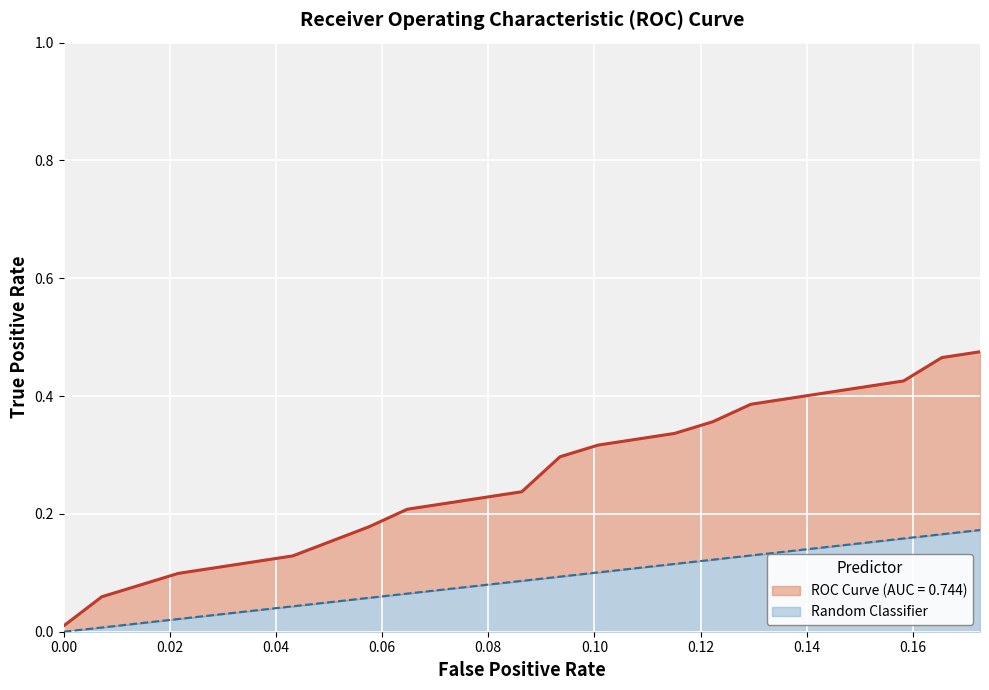

What is the maximum value shown in the chart?

0.5